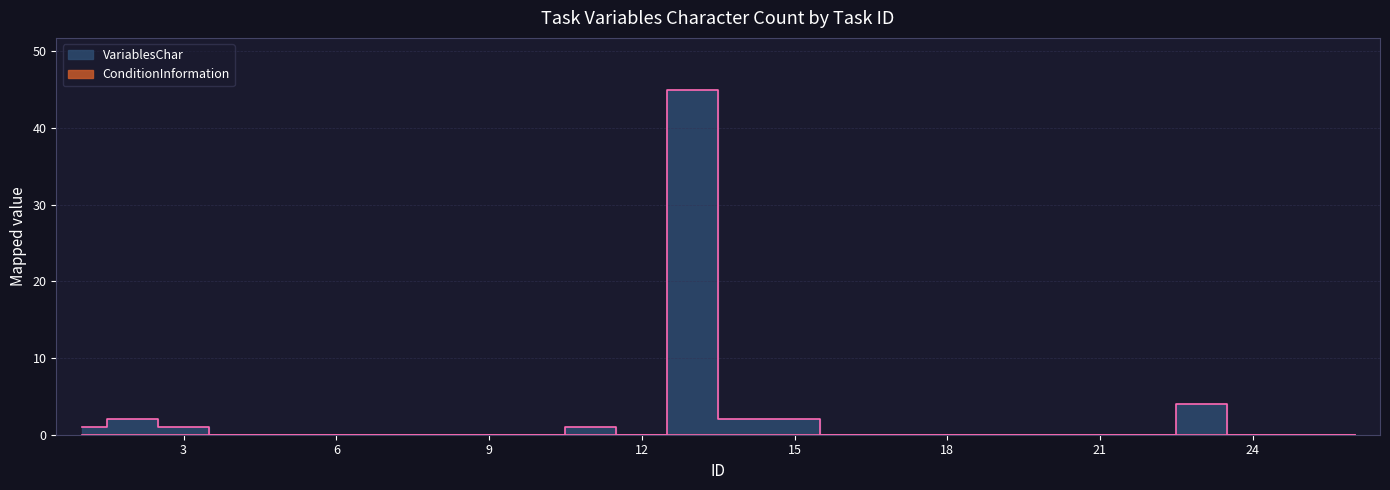

Reading left to right, extract all data points from this chart.

1	2	1	0	0	0	0	0	0	0	1	0	45	2	2	0	0	0	0	0	0	0	4	0	0	0